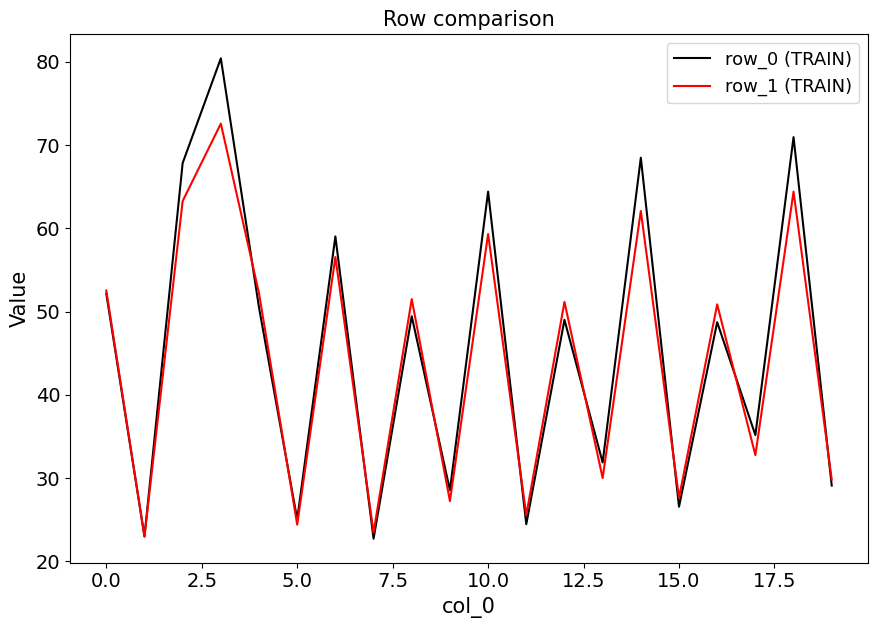

What is the smallest value displayed?

22.7